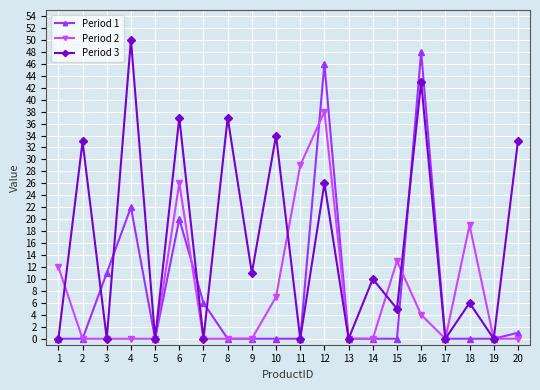

What is the spread (max minus min) of values at 16?

44